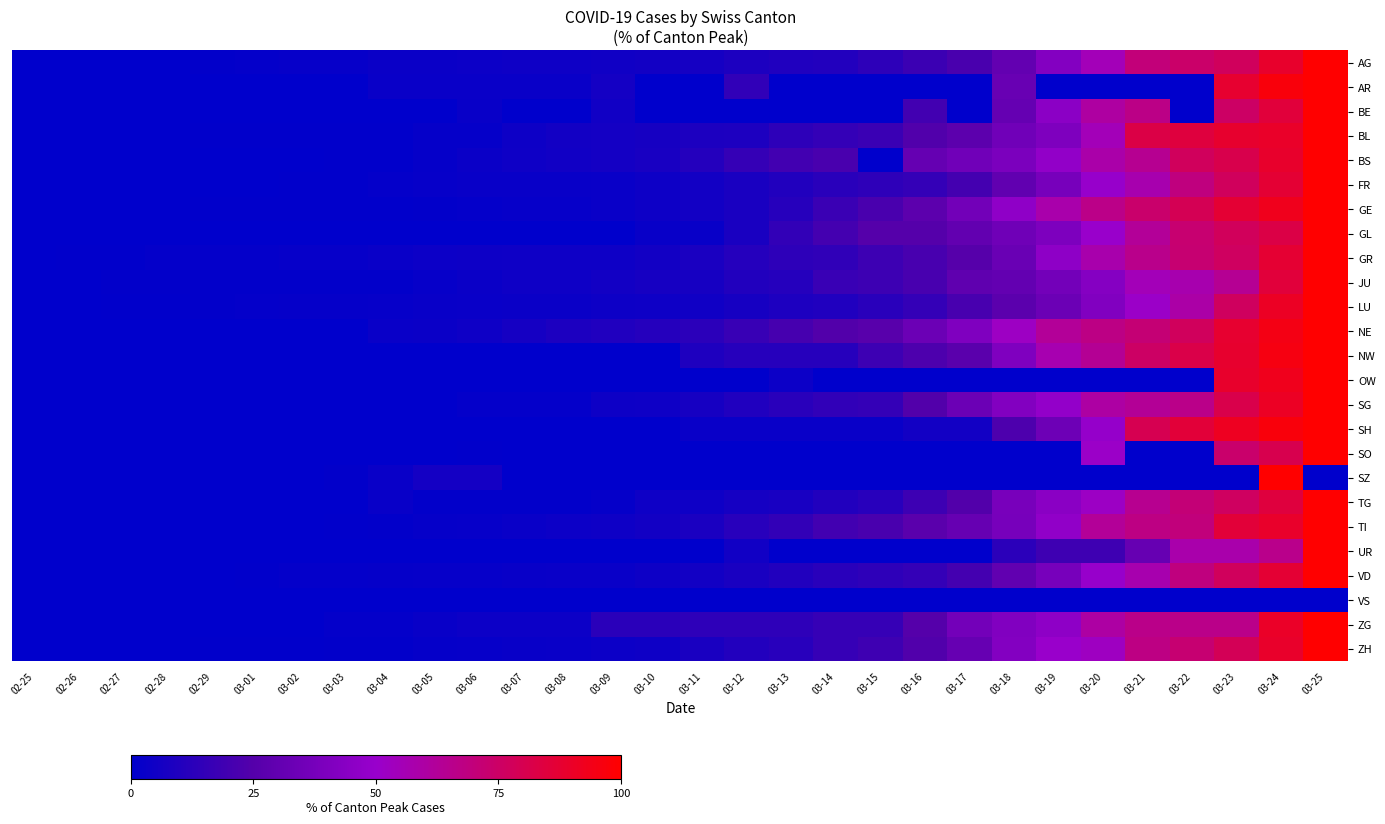

Reading left to right, transcribe all the data shown in this chart.

AG: 02-25=0.0	02-26=0.3	02-27=0.3	02-28=0.3	02-29=0.9	03-01=1.3	03-02=2.2	03-03=2.2	03-04=3.1	03-05=3.5	03-06=3.8	03-07=4.4	03-08=4.4	03-09=4.7	03-10=5.7	03-11=6.3	03-12=8.5	03-13=9.4	03-14=10.4	03-15=13.5	03-16=17.6	03-17=21.7	03-18=30.2	03-19=42.1	03-20=55.0	03-21=70.1	03-22=73.9	03-23=77.0	03-24=89.0	03-25=100.0
AR: 02-25=0.0	02-26=0.0	02-27=0.0	02-28=0.0	02-29=0.0	03-01=0.0	03-02=0.0	03-03=0.0	03-04=2.9	03-05=2.9	03-06=2.9	03-07=2.9	03-08=2.9	03-09=5.9	03-10=0.0	03-11=0.0	03-12=14.7	03-13=0.0	03-14=0.0	03-15=0.0	03-16=0.0	03-17=0.0	03-18=32.4	03-19=0.0	03-20=0.0	03-21=0.0	03-22=0.0	03-23=88.2	03-24=97.1	03-25=100.0
BE: 02-25=0.0	02-26=0.0	02-27=0.0	02-28=0.0	02-29=0.0	03-01=0.0	03-02=0.0	03-03=0.0	03-04=0.0	03-05=0.0	03-06=2.7	03-07=0.0	03-08=0.0	03-09=5.4	03-10=0.0	03-11=0.0	03-12=0.0	03-13=0.0	03-14=0.0	03-15=0.0	03-16=19.7	03-17=0.0	03-18=30.9	03-19=45.2	03-20=60.4	03-21=67.0	03-22=0.0	03-23=75.3	03-24=85.3	03-25=100.0
BL: 02-25=0.0	02-26=0.0	02-27=0.0	02-28=0.0	02-29=0.6	03-01=0.6	03-02=0.6	03-03=0.6	03-04=0.6	03-05=1.7	03-06=1.7	03-07=4.2	03-08=5.7	03-09=5.9	03-10=6.8	03-11=8.5	03-12=8.8	03-13=13.6	03-14=15.3	03-15=17.6	03-16=24.1	03-17=27.8	03-18=35.4	03-19=40.5	03-20=55.0	03-21=82.7	03-22=84.7	03-23=88.4	03-24=89.8	03-25=100.0
BS: 02-25=0.0	02-26=0.0	02-27=0.2	02-28=0.2	02-29=0.2	03-01=0.2	03-02=0.2	03-03=0.6	03-04=0.6	03-05=1.7	03-06=3.2	03-07=4.5	03-08=5.2	03-09=6.1	03-10=7.1	03-11=10.6	03-12=15.8	03-13=19.9	03-14=21.6	03-15=0.0	03-16=31.0	03-17=35.5	03-18=39.2	03-19=47.6	03-20=58.4	03-21=64.3	03-22=77.1	03-23=81.0	03-24=88.7	03-25=100.0
FR: 02-25=0.0	02-26=0.0	02-27=0.0	02-28=0.0	02-29=0.0	03-01=0.3	03-02=0.7	03-03=0.7	03-04=1.4	03-05=2.1	03-06=2.4	03-07=2.4	03-08=2.4	03-09=3.1	03-10=4.1	03-11=5.5	03-12=7.6	03-13=10.0	03-14=12.4	03-15=13.7	03-16=15.5	03-17=20.3	03-18=29.6	03-19=37.8	03-20=49.5	03-21=57.0	03-22=69.1	03-23=77.0	03-24=86.9	03-25=100.0
GE: 02-25=0.0	02-26=0.1	02-27=0.1	02-28=0.2	02-29=0.4	03-01=0.5	03-02=0.5	03-03=0.7	03-04=0.8	03-05=1.0	03-06=1.5	03-07=2.1	03-08=2.2	03-09=3.0	03-10=4.0	03-11=5.7	03-12=7.8	03-13=11.4	03-14=17.5	03-15=21.7	03-16=28.0	03-17=35.8	03-18=46.5	03-19=58.1	03-20=66.7	03-21=73.8	03-22=79.1	03-23=86.9	03-24=92.9	03-25=100.0
GL: 02-25=0.0	02-26=0.0	02-27=0.0	02-28=0.0	02-29=0.0	03-01=0.0	03-02=0.0	03-03=0.0	03-04=0.0	03-05=0.0	03-06=0.0	03-07=0.0	03-08=0.0	03-09=0.0	03-10=2.5	03-11=2.5	03-12=7.5	03-13=15.0	03-14=20.0	03-15=25.0	03-16=25.0	03-17=30.0	03-18=35.0	03-19=40.0	03-20=50.0	03-21=62.5	03-22=72.5	03-23=77.5	03-24=82.5	03-25=100.0
GR: 02-25=0.0	02-26=0.5	02-27=0.5	02-28=1.5	02-29=1.5	03-01=1.5	03-02=2.3	03-03=2.3	03-04=3.1	03-05=3.6	03-06=4.1	03-07=4.3	03-08=4.6	03-09=4.6	03-10=5.6	03-11=7.9	03-12=10.9	03-13=13.5	03-14=14.2	03-15=18.1	03-16=21.4	03-17=25.7	03-18=32.6	03-19=46.3	03-20=57.5	03-21=65.6	03-22=72.3	03-23=76.3	03-24=87.3	03-25=100.0
JU: 02-25=0.0	02-26=0.0	02-27=1.1	02-28=1.1	02-29=1.1	03-01=1.1	03-02=1.1	03-03=1.1	03-04=1.1	03-05=2.2	03-06=3.4	03-07=4.5	03-08=4.5	03-09=5.6	03-10=6.7	03-11=6.7	03-12=10.1	03-13=11.2	03-14=16.9	03-15=18.0	03-16=21.3	03-17=29.2	03-18=30.3	03-19=36.0	03-20=42.7	03-21=55.1	03-22=57.3	03-23=64.0	03-24=85.4	03-25=100.0
LU: 02-25=0.0	02-26=0.0	02-27=0.4	02-28=0.4	02-29=0.8	03-01=1.3	03-02=1.7	03-03=1.7	03-04=2.1	03-05=2.5	03-06=3.0	03-07=3.4	03-08=3.4	03-09=4.2	03-10=4.6	03-11=5.1	03-12=6.8	03-13=8.9	03-14=9.7	03-15=12.2	03-16=15.6	03-17=21.1	03-18=27.4	03-19=33.3	03-20=41.4	03-21=51.1	03-22=59.1	03-23=76.8	03-24=90.7	03-25=100.0
NE: 02-25=0.0	02-26=0.0	02-27=0.0	02-28=0.0	02-29=0.0	03-01=0.4	03-02=0.4	03-03=0.4	03-04=2.9	03-05=3.2	03-06=4.6	03-07=6.4	03-08=8.6	03-09=9.6	03-10=11.1	03-11=13.2	03-12=16.4	03-13=21.1	03-14=24.3	03-15=26.4	03-16=33.2	03-17=40.7	03-18=52.1	03-19=62.5	03-20=67.5	03-21=71.4	03-22=77.1	03-23=88.2	03-24=94.6	03-25=100.0
NW: 02-25=0.0	02-26=0.0	02-27=0.0	02-28=0.0	02-29=0.0	03-01=0.0	03-02=0.0	03-03=0.0	03-04=0.0	03-05=0.0	03-06=0.0	03-07=0.0	03-08=0.0	03-09=0.0	03-10=0.0	03-11=9.1	03-12=11.4	03-13=11.4	03-14=11.4	03-15=18.2	03-16=22.7	03-17=27.3	03-18=40.9	03-19=56.8	03-20=63.6	03-21=75.0	03-22=81.8	03-23=88.6	03-24=95.5	03-25=100.0
OW: 02-25=0.0	02-26=0.0	02-27=0.0	02-28=0.0	02-29=0.0	03-01=0.0	03-02=0.0	03-03=0.0	03-04=0.0	03-05=0.0	03-06=0.0	03-07=0.0	03-08=0.0	03-09=0.0	03-10=0.0	03-11=0.0	03-12=0.0	03-13=3.7	03-14=0.0	03-15=0.0	03-16=0.0	03-17=0.0	03-18=0.0	03-19=0.0	03-20=0.0	03-21=0.0	03-22=0.0	03-23=88.9	03-24=92.6	03-25=100.0
SG: 02-25=0.0	02-26=0.0	02-27=0.0	02-28=0.0	02-29=0.0	03-01=0.0	03-02=0.3	03-03=0.3	03-04=0.3	03-05=0.3	03-06=1.2	03-07=1.2	03-08=1.6	03-09=4.0	03-10=4.4	03-11=6.9	03-12=9.7	03-13=12.5	03-14=14.6	03-15=15.6	03-16=24.3	03-17=33.3	03-18=41.7	03-19=48.0	03-20=60.1	03-21=62.9	03-22=66.4	03-23=81.6	03-24=90.7	03-25=100.0
SH: 02-25=0.0	02-26=0.0	02-27=0.0	02-28=0.0	02-29=0.0	03-01=0.0	03-02=0.0	03-03=0.0	03-04=0.0	03-05=0.0	03-06=0.0	03-07=0.0	03-08=0.0	03-09=0.0	03-10=0.0	03-11=2.9	03-12=2.9	03-13=2.9	03-14=2.9	03-15=2.9	03-16=5.7	03-17=5.7	03-18=22.9	03-19=34.3	03-20=48.6	03-21=80.0	03-22=85.7	03-23=91.4	03-24=97.1	03-25=100.0
SO: 02-25=0.0	02-26=0.0	02-27=0.0	02-28=0.0	02-29=0.0	03-01=0.0	03-02=0.0	03-03=0.0	03-04=0.0	03-05=0.0	03-06=0.8	03-07=0.0	03-08=0.0	03-09=0.0	03-10=0.0	03-11=0.0	03-12=0.0	03-13=0.0	03-14=0.0	03-15=0.0	03-16=0.0	03-17=0.0	03-18=0.0	03-19=0.0	03-20=51.2	03-21=0.0	03-22=0.0	03-23=73.6	03-24=80.6	03-25=100.0
SZ: 02-25=0.0	02-26=0.0	02-27=0.0	02-28=0.0	02-29=0.0	03-01=0.0	03-02=0.0	03-03=1.0	03-04=3.1	03-05=6.2	03-06=6.2	03-07=0.0	03-08=0.0	03-09=0.0	03-10=0.0	03-11=0.0	03-12=0.0	03-13=0.0	03-14=0.0	03-15=0.0	03-16=0.0	03-17=0.0	03-18=0.0	03-19=0.0	03-20=0.0	03-21=0.0	03-22=0.0	03-23=0.0	03-24=100.0	03-25=0.0
TG: 02-25=0.0	02-26=0.0	02-27=0.0	02-28=0.0	02-29=0.0	03-01=0.0	03-02=0.0	03-03=0.0	03-04=2.7	03-05=0.9	03-06=0.9	03-07=0.9	03-08=0.9	03-09=1.8	03-10=4.5	03-11=4.5	03-12=6.4	03-13=7.3	03-14=10.0	03-15=11.8	03-16=18.2	03-17=24.5	03-18=38.2	03-19=44.5	03-20=51.8	03-21=64.5	03-22=70.9	03-23=76.4	03-24=84.5	03-25=100.0
TI: 02-25=0.0	02-26=0.1	02-27=0.1	02-28=0.1	02-29=0.1	03-01=0.1	03-02=0.3	03-03=0.6	03-04=1.0	03-05=1.8	03-06=2.1	03-07=3.0	03-08=3.6	03-09=4.5	03-10=5.5	03-11=8.0	03-12=12.0	03-13=15.2	03-14=19.6	03-15=21.6	03-16=27.2	03-17=31.5	03-18=37.7	03-19=47.1	03-20=62.7	03-21=67.7	03-22=69.8	03-23=85.8	03-24=89.3	03-25=100.0
UR: 02-25=0.0	02-26=0.0	02-27=0.0	02-28=0.0	02-29=0.0	03-01=0.0	03-02=0.0	03-03=0.0	03-04=0.0	03-05=0.0	03-06=0.0	03-07=0.0	03-08=0.0	03-09=0.0	03-10=0.0	03-11=0.0	03-12=5.3	03-13=0.0	03-14=0.0	03-15=0.0	03-16=0.0	03-17=0.0	03-18=13.2	03-19=18.4	03-20=18.4	03-21=31.6	03-22=57.9	03-23=57.9	03-24=65.8	03-25=100.0
VD: 02-25=0.0	02-26=0.0	02-27=0.0	02-28=0.3	02-29=0.3	03-01=0.7	03-02=1.4	03-03=1.4	03-04=1.7	03-05=2.1	03-06=2.1	03-07=2.4	03-08=2.7	03-09=3.1	03-10=4.1	03-11=5.5	03-12=7.6	03-13=10.0	03-14=12.4	03-15=13.7	03-16=15.5	03-17=20.3	03-18=29.6	03-19=37.8	03-20=49.5	03-21=57.0	03-22=69.1	03-23=77.0	03-24=86.9	03-25=100.0
VS: 02-25=0.0	02-26=0.0	02-27=0.0	02-28=0.0	02-29=0.0	03-01=0.0	03-02=0.0	03-03=0.0	03-04=0.0	03-05=0.0	03-06=0.0	03-07=0.0	03-08=0.0	03-09=0.0	03-10=0.0	03-11=0.0	03-12=0.0	03-13=0.0	03-14=0.0	03-15=0.0	03-16=0.0	03-17=0.0	03-18=0.0	03-19=0.0	03-20=0.0	03-21=0.0	03-22=0.0	03-23=0.0	03-24=0.0	03-25=0.0
ZG: 02-25=0.0	02-26=0.0	02-27=0.0	02-28=0.0	02-29=0.0	03-01=0.0	03-02=0.0	03-03=1.2	03-04=1.2	03-05=2.5	03-06=3.8	03-07=3.8	03-08=3.8	03-09=12.5	03-10=12.5	03-11=13.8	03-12=13.8	03-13=13.8	03-14=16.2	03-15=16.2	03-16=25.0	03-17=36.2	03-18=41.2	03-19=46.2	03-20=60.0	03-21=66.2	03-22=66.2	03-23=66.2	03-24=90.0	03-25=100.0
ZH: 02-25=0.0	02-26=0.0	02-27=0.1	02-28=0.1	02-29=0.4	03-01=0.5	03-02=0.7	03-03=1.0	03-04=1.1	03-05=1.7	03-06=2.1	03-07=2.5	03-08=2.9	03-09=3.6	03-10=4.6	03-11=7.4	03-12=10.3	03-13=12.0	03-14=16.1	03-15=18.4	03-16=24.0	03-17=31.6	03-18=41.9	03-19=50.0	03-20=52.4	03-21=67.7	03-22=72.1	03-23=78.6	03-24=89.4	03-25=100.0